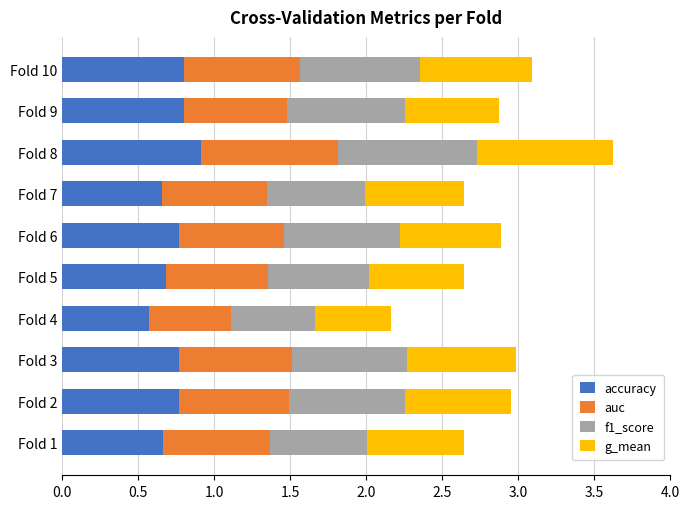

At which label is accuracy closest to 0?

Fold 4